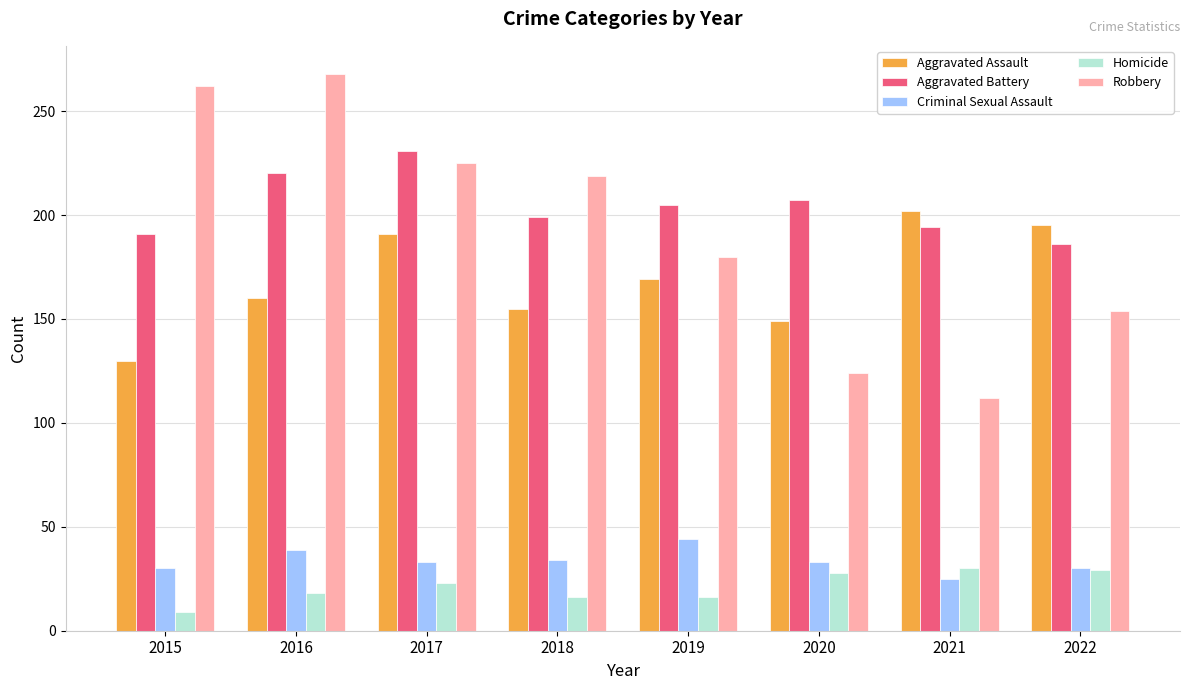

Rank the series at 2015 from lowest to highest value.

Homicide, Criminal Sexual Assault, Aggravated Assault, Aggravated Battery, Robbery